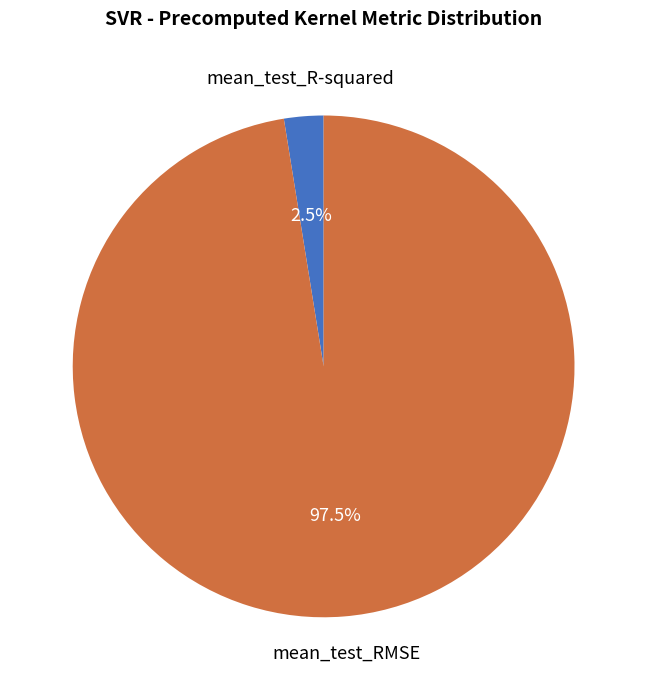

Is there any slice that represents more than half of the pie?

Yes